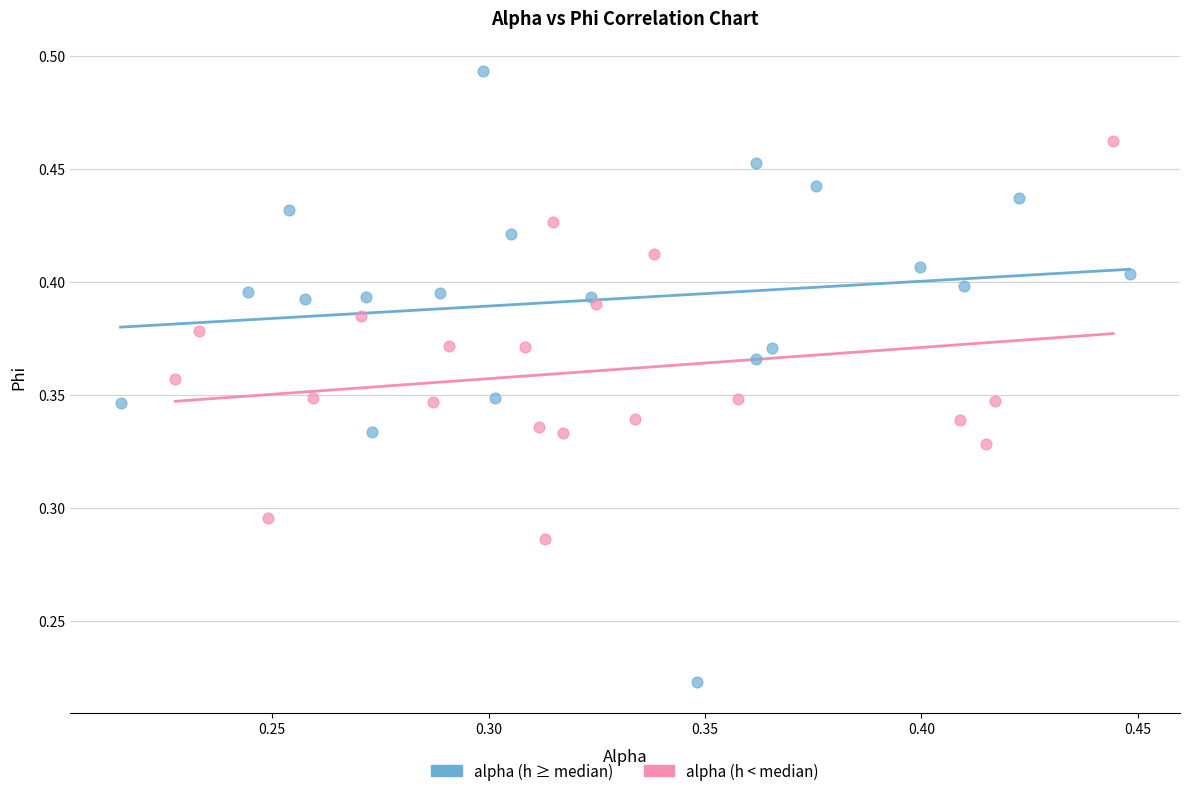

Which series reaches the maximum Y coordinate?

alpha (h ≥ median)